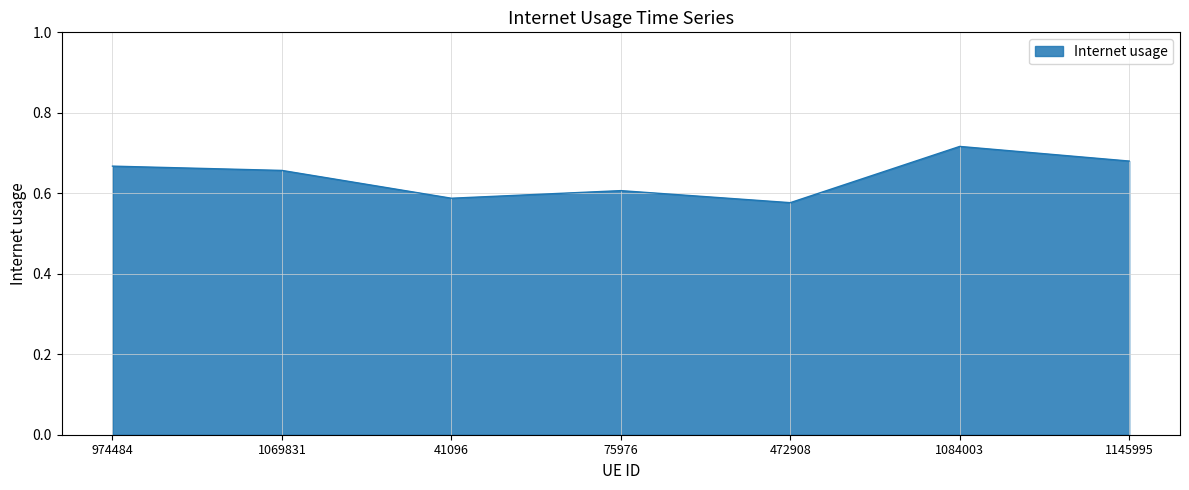

How many values are between 0 and 1?

7